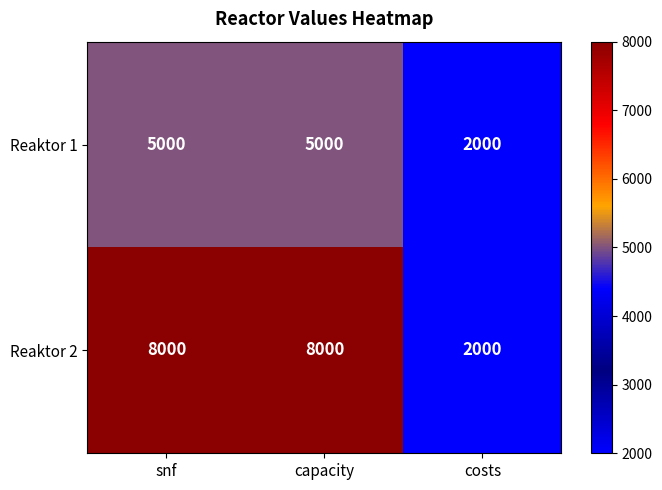

What is the difference between the Reaktor 2 values at costs and snf?

6000